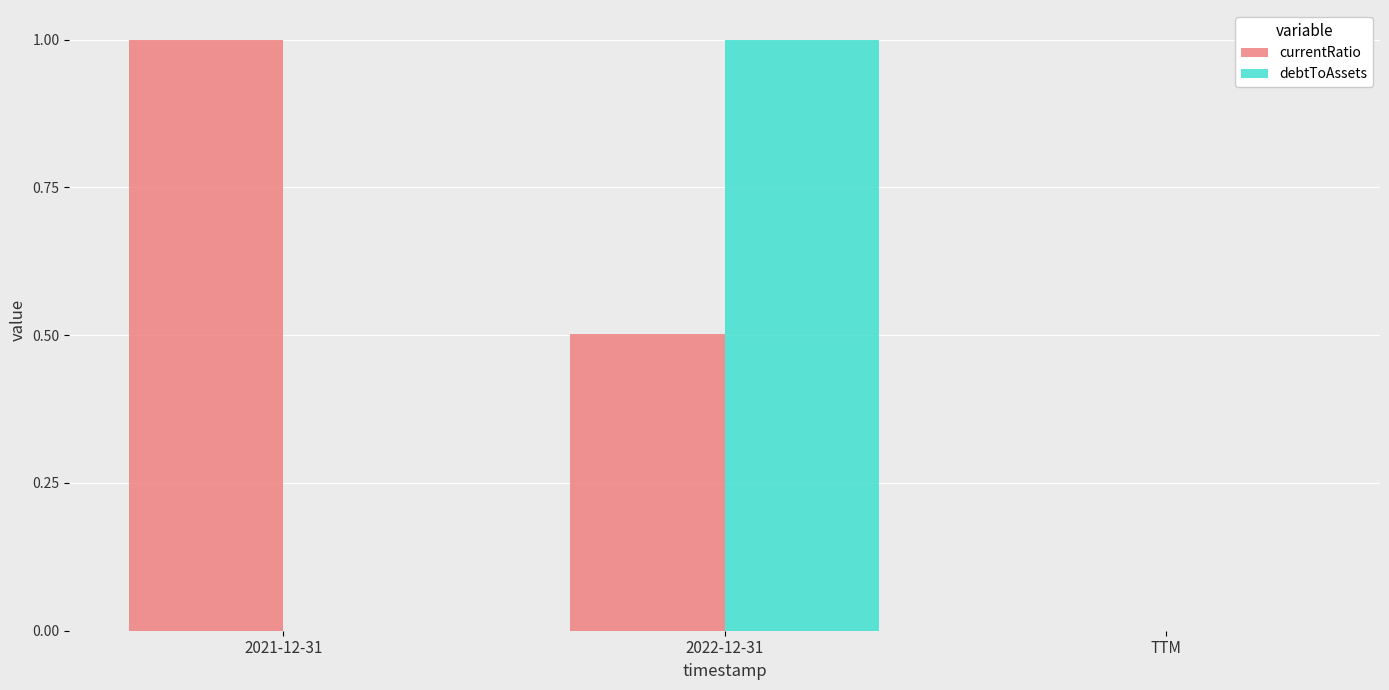

What is the total value across all series at 2021-12-31?

1.0